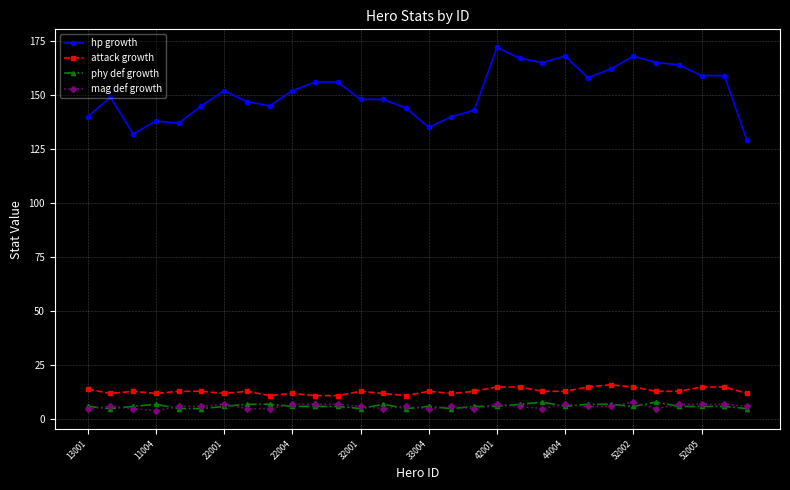

True or false: attack growth and hp growth cross at least once.

False